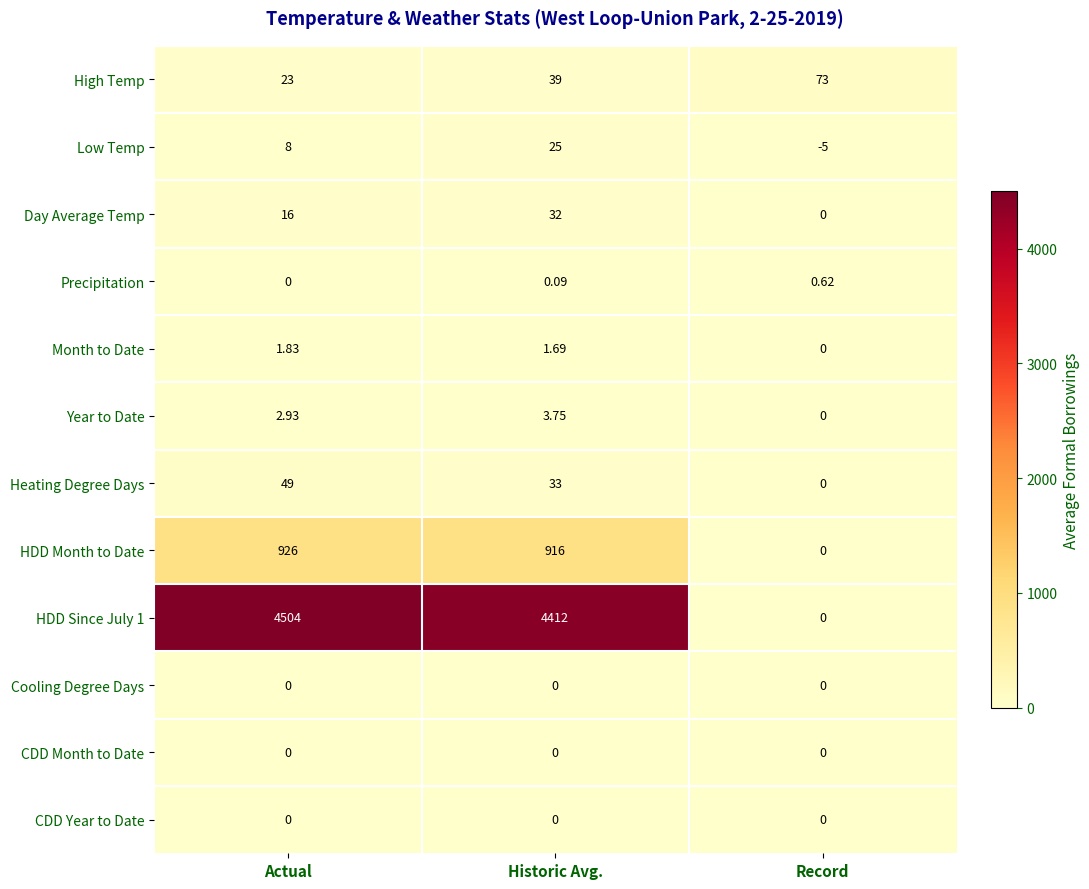

Which category has the lowest value in the Day Average Temp series?

Record